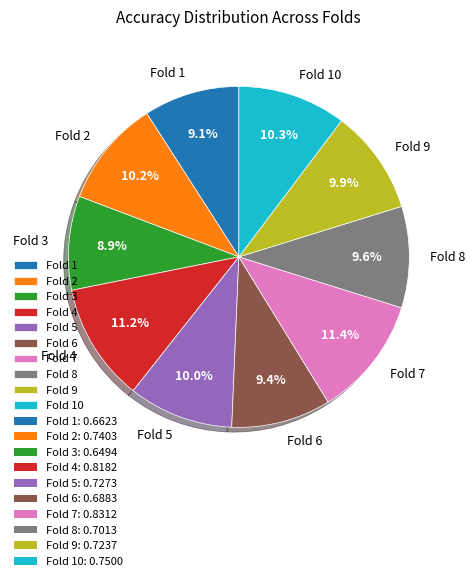

Combined, what portion of the pie is Fold 10 and Fold 9?

20.2%